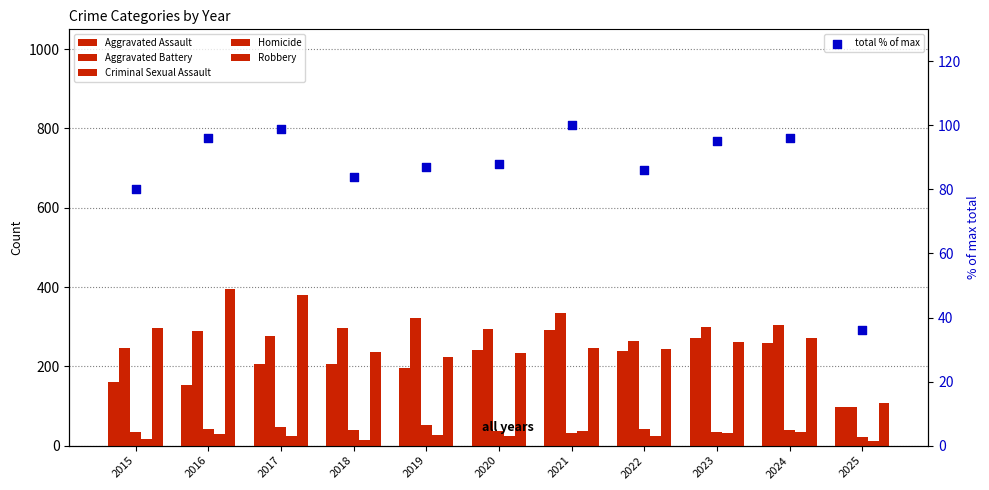

Which series contains the lowest Y value?

Homicide